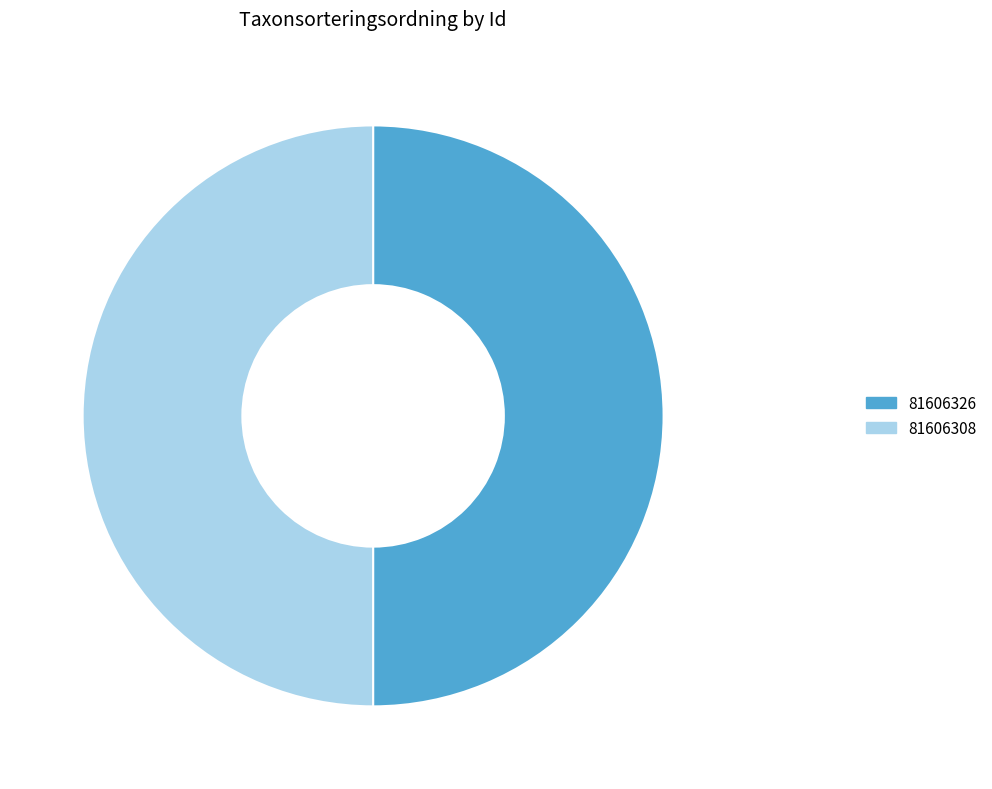

To the nearest percent, what portion does 81606308 represent?

50%